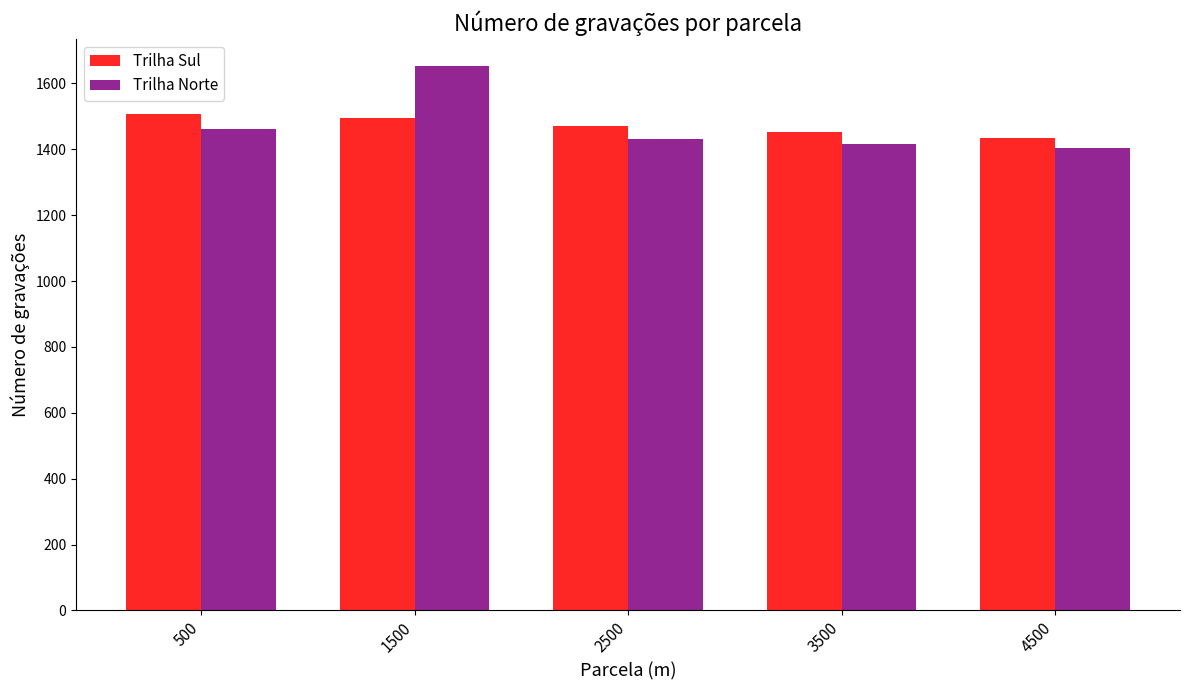

Reading left to right, what are all the values shown in this chart?

Trilha Sul: 500=1507	1500=1494	2500=1470	3500=1451	4500=1433
Trilha Norte: 500=1461	1500=1652	2500=1432	3500=1417	4500=1403